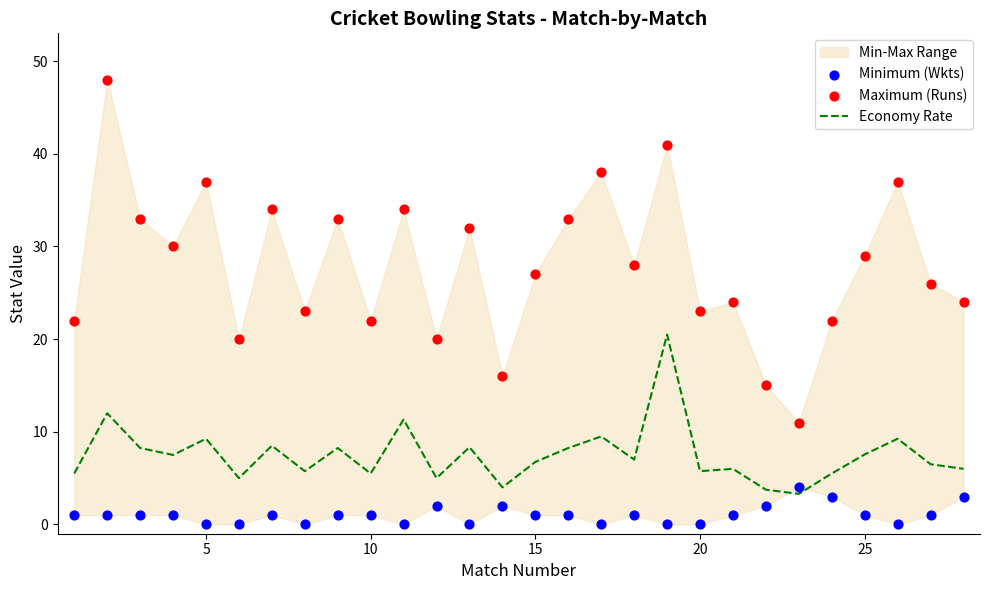

Which series has the largest total across all categories?

Maximum (Runs)